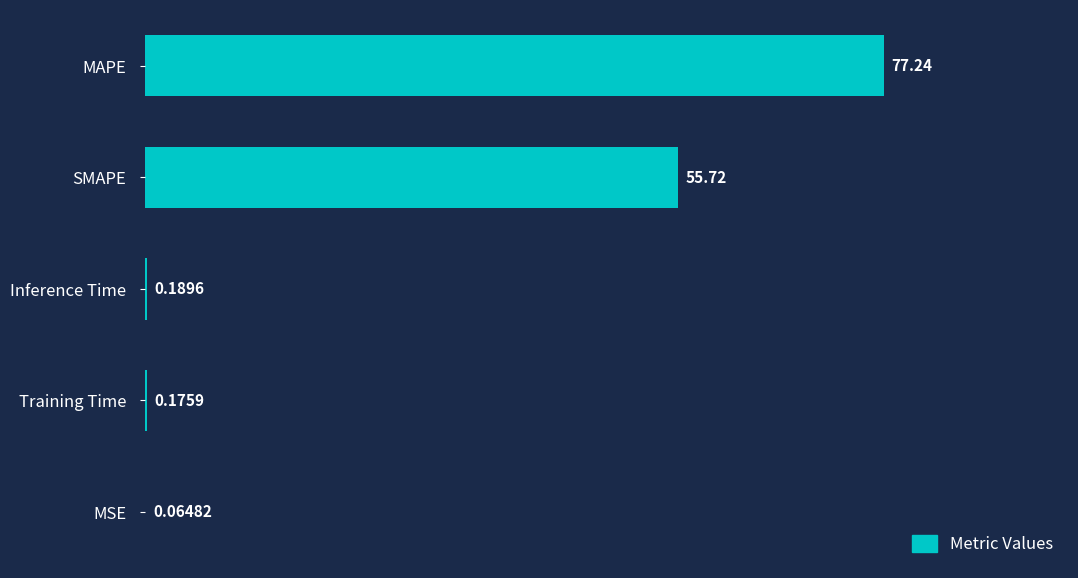

Between Training Time and SMAPE, which is larger?

SMAPE